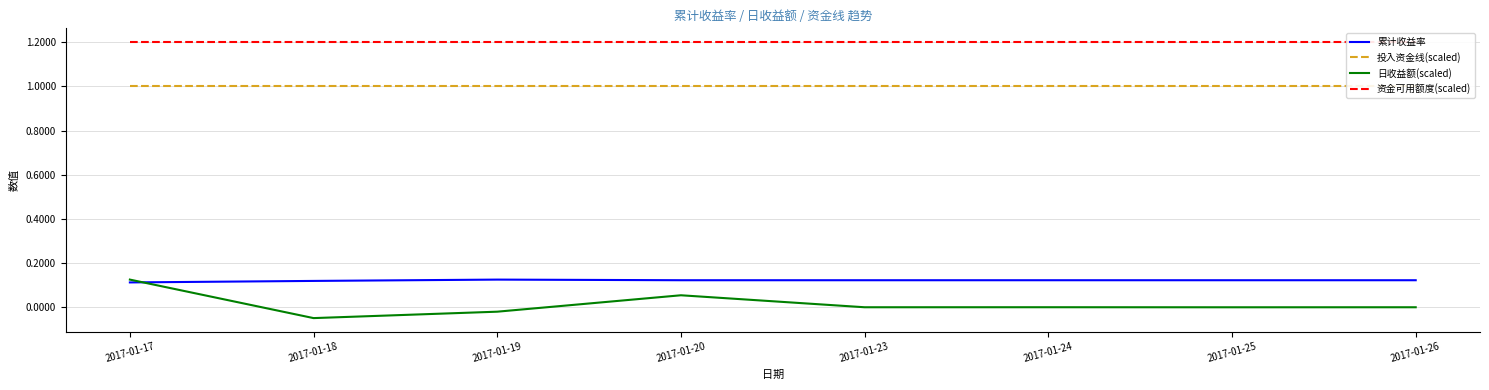

What are all the series names shown in the legend?

累计收益率, 投入资金线(scaled), 日收益额(scaled), 资金可用额度(scaled)